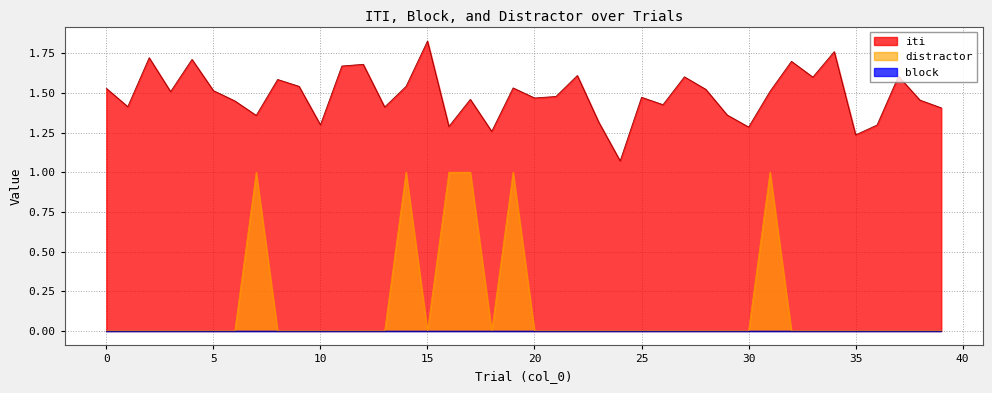

Where is the first local maximum for distractor?

7